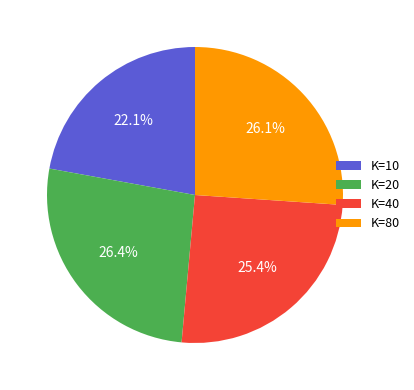

What portion of the pie excludes K=10?

77.9%